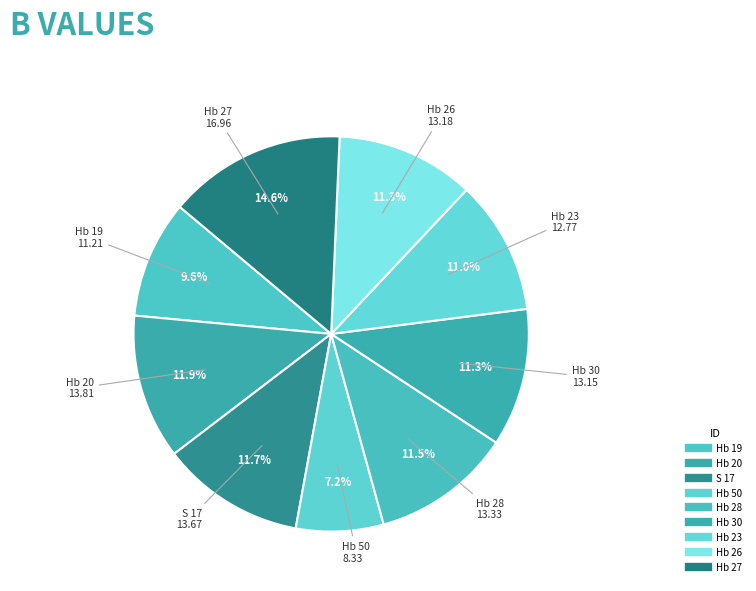

Is the sum of Hb 28 and Hb 23 greater than half?

No